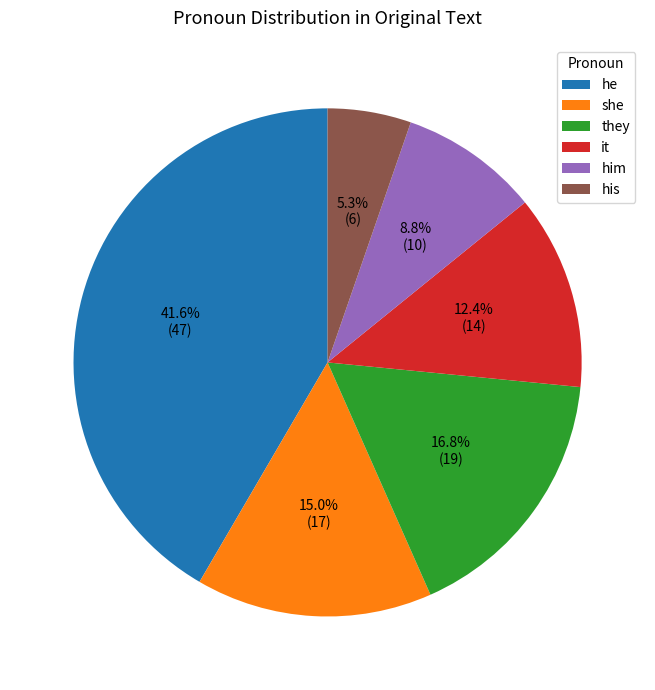

To the nearest percent, what portion does she represent?

15%